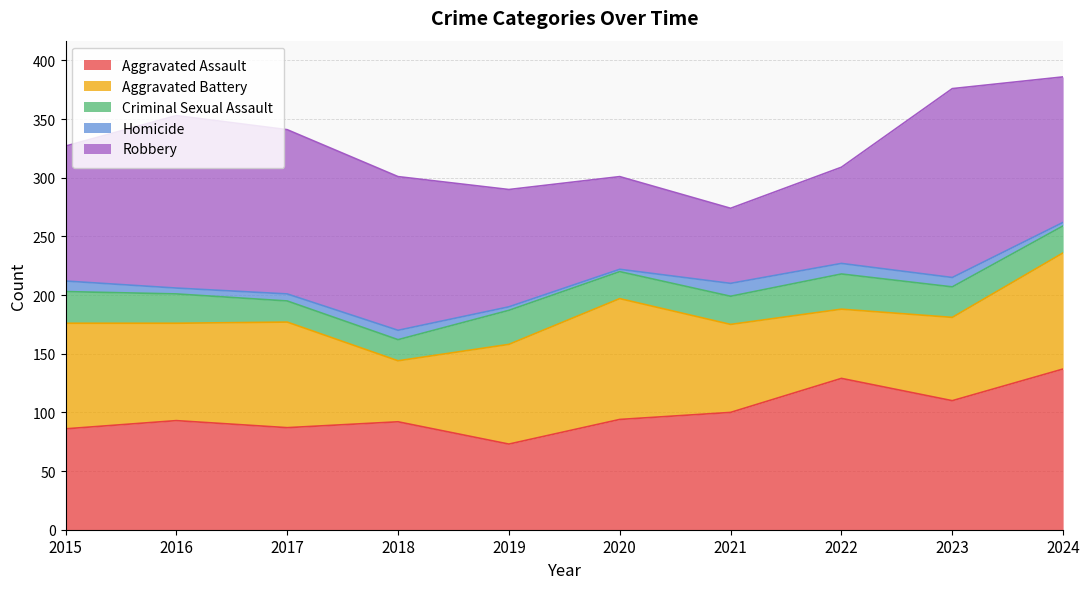

What is the value of the Criminal Sexual Assault point at the 3rd from the left?

18